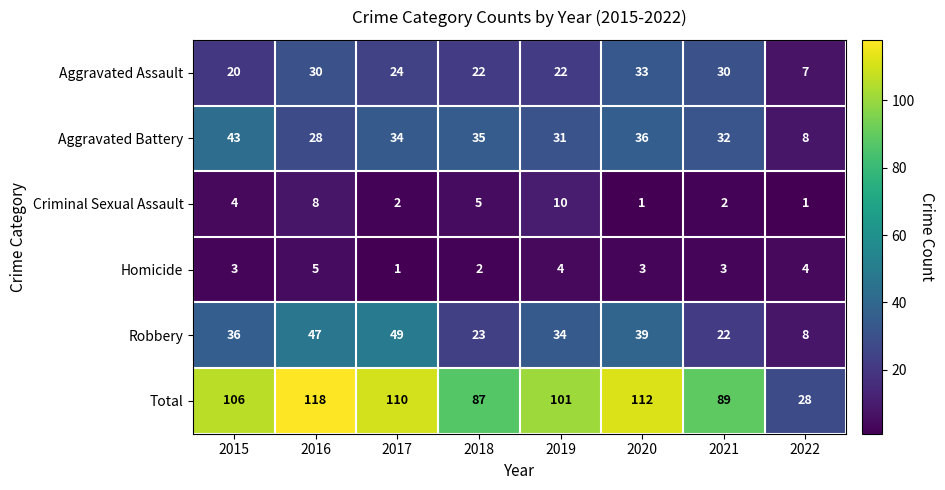

Count the number of data series in this chart.

6